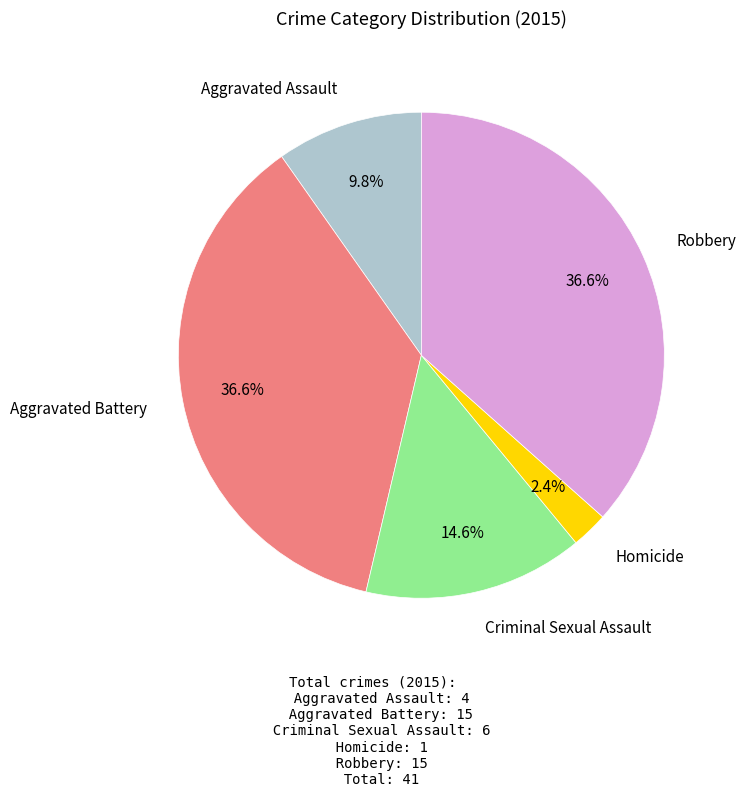

Does any single category account for the majority?

No